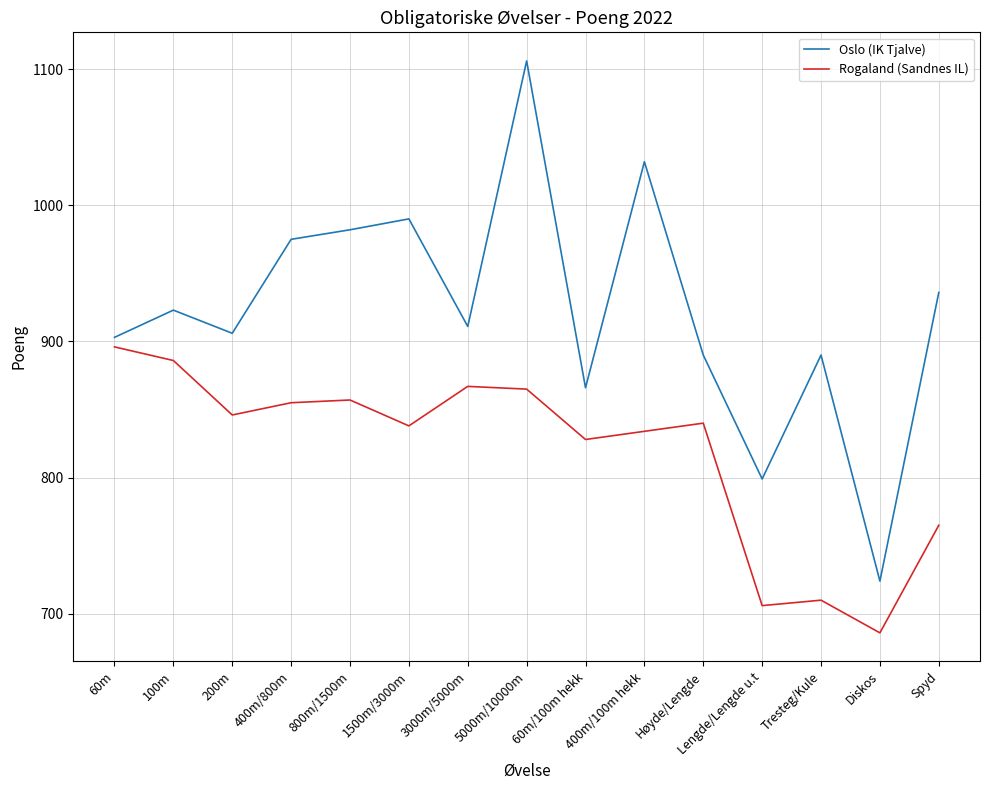

Where is the first local maximum for Oslo (IK Tjalve)?

100m